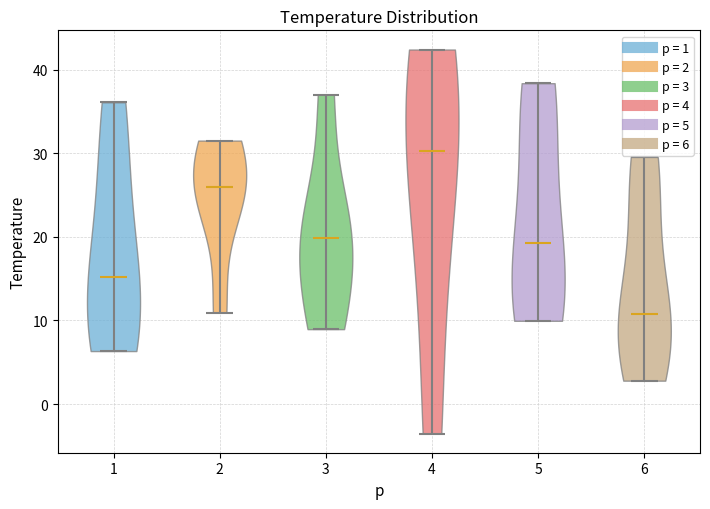

Reading left to right, read every violin against the y-axis: where its median line is, and the lowest and highest points it reaches. The values are not printed on the chart, so give them approximately, as read against the axis.

1: median line 15, lowest point 6, highest point 36
2: median line 26, lowest point 11, highest point 32
3: median line 20, lowest point 9, highest point 37
4: median line 30, lowest point -4, highest point 42
5: median line 19, lowest point 10, highest point 38
6: median line 11, lowest point 3, highest point 30